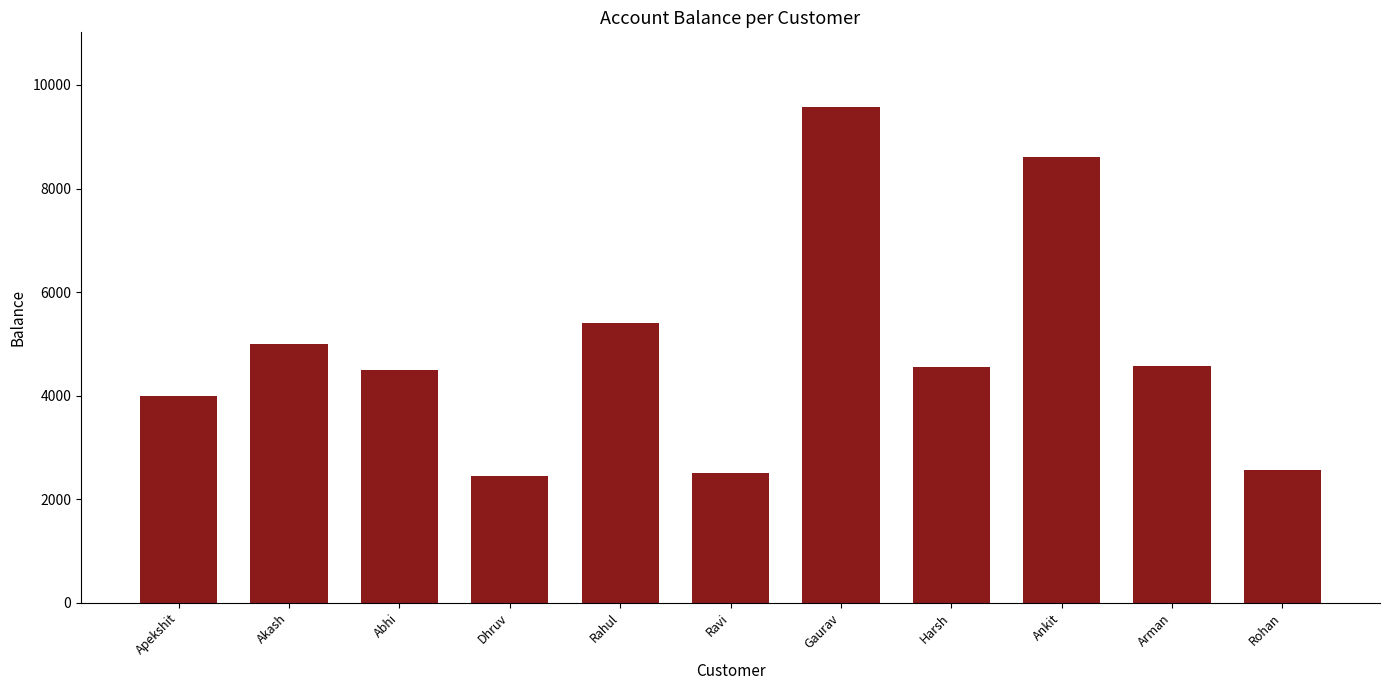

At which label is the value closest to 6015?

Rahul